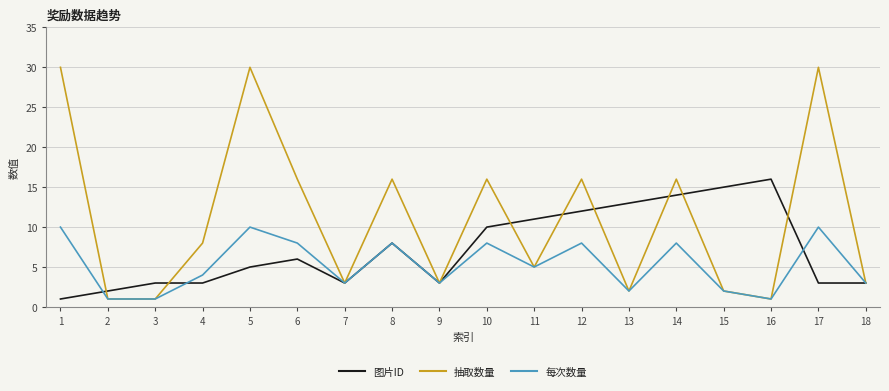

List the series in order of their overall mean, highest first.

抽取数量, 图片ID, 每次数量